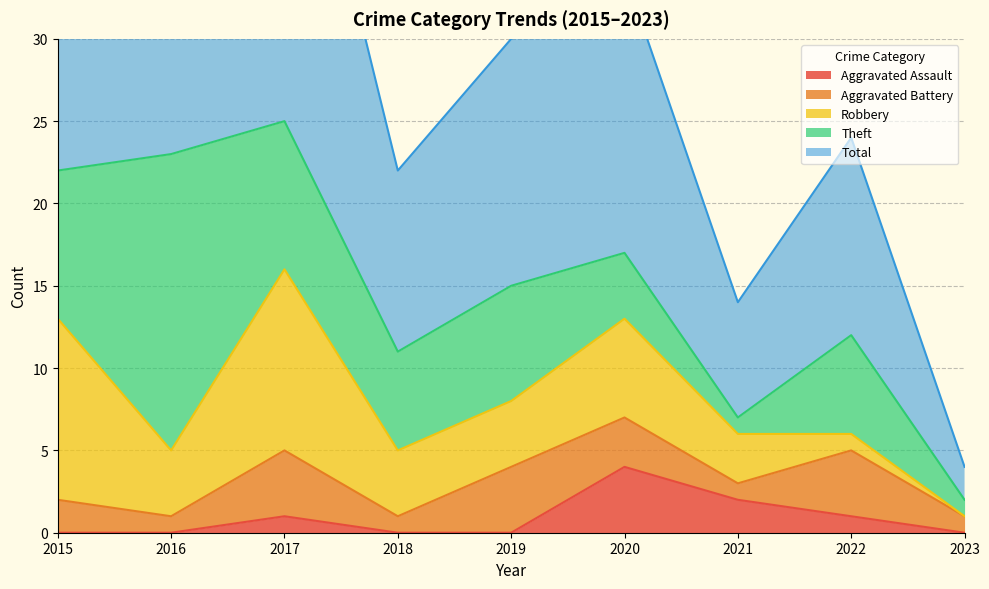

What is the average value of the Aggravated Battery series?

2